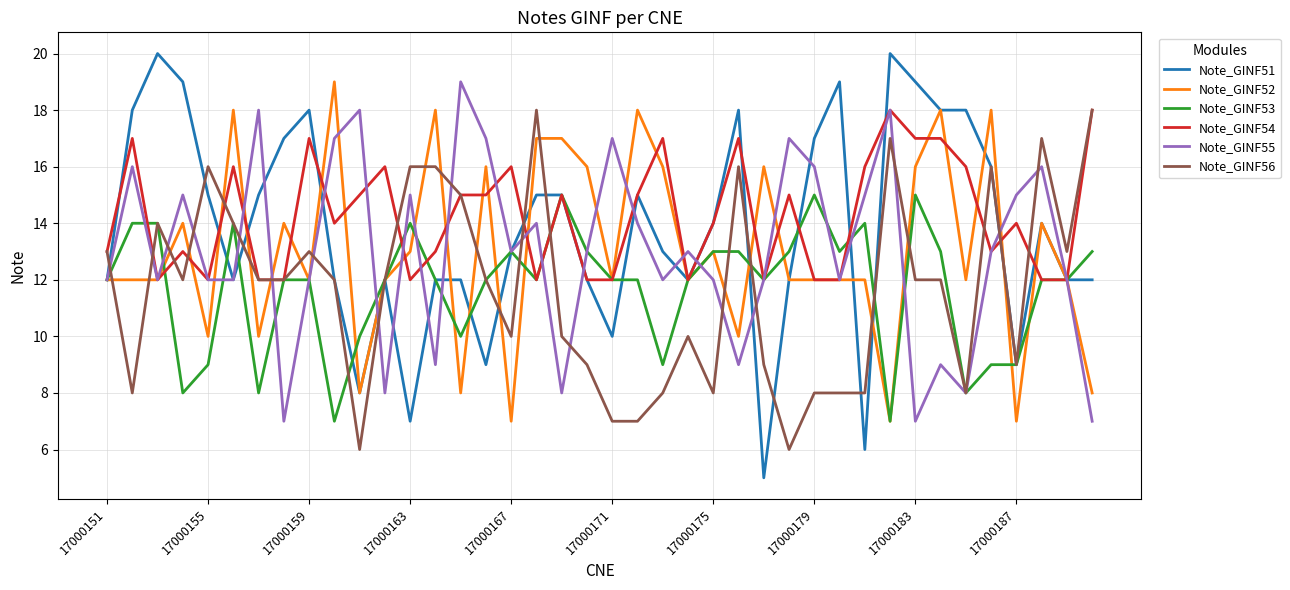

Reading right to left, extract all data points from this chart.

Note_GINF51: 12	12	14	9	16	18	18	19	20	6	19	17	12	5	18	14	12	13	15	10	12	15	15	13	9	12	12	7	12	8	12	18	17	15	12	15	19	20	18	12
Note_GINF52: 8	12	14	7	18	12	18	16	7	12	12	12	12	16	10	13	12	16	18	12	16	17	17	7	16	8	18	13	12	8	19	12	14	10	18	10	14	12	12	12
Note_GINF53: 13	12	12	9	9	8	13	15	7	14	13	15	13	12	13	13	12	9	12	12	13	15	12	13	12	10	12	14	12	10	7	12	12	8	14	9	8	14	14	12
Note_GINF54: 18	12	12	14	13	16	17	17	18	16	12	12	15	12	17	14	12	17	15	12	12	15	12	16	15	15	13	12	16	15	14	17	12	12	16	12	13	12	17	13
Note_GINF55: 7	12	16	15	13	8	9	7	18	15	12	16	17	12	9	12	13	12	14	17	13	8	14	13	17	19	9	15	8	18	17	12	7	18	12	12	15	12	16	12
Note_GINF56: 18	13	17	9	16	8	12	12	17	8	8	8	6	9	16	8	10	8	7	7	9	10	18	10	12	15	16	16	12	6	12	13	12	12	14	16	12	14	8	13